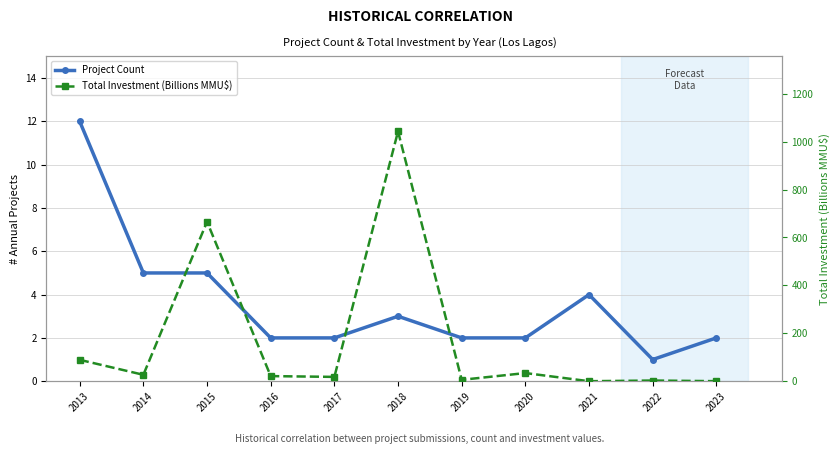

Is the value of Project Count at 2016 greater than the value of Total Investment (Billions MMU$) at 2020?

No